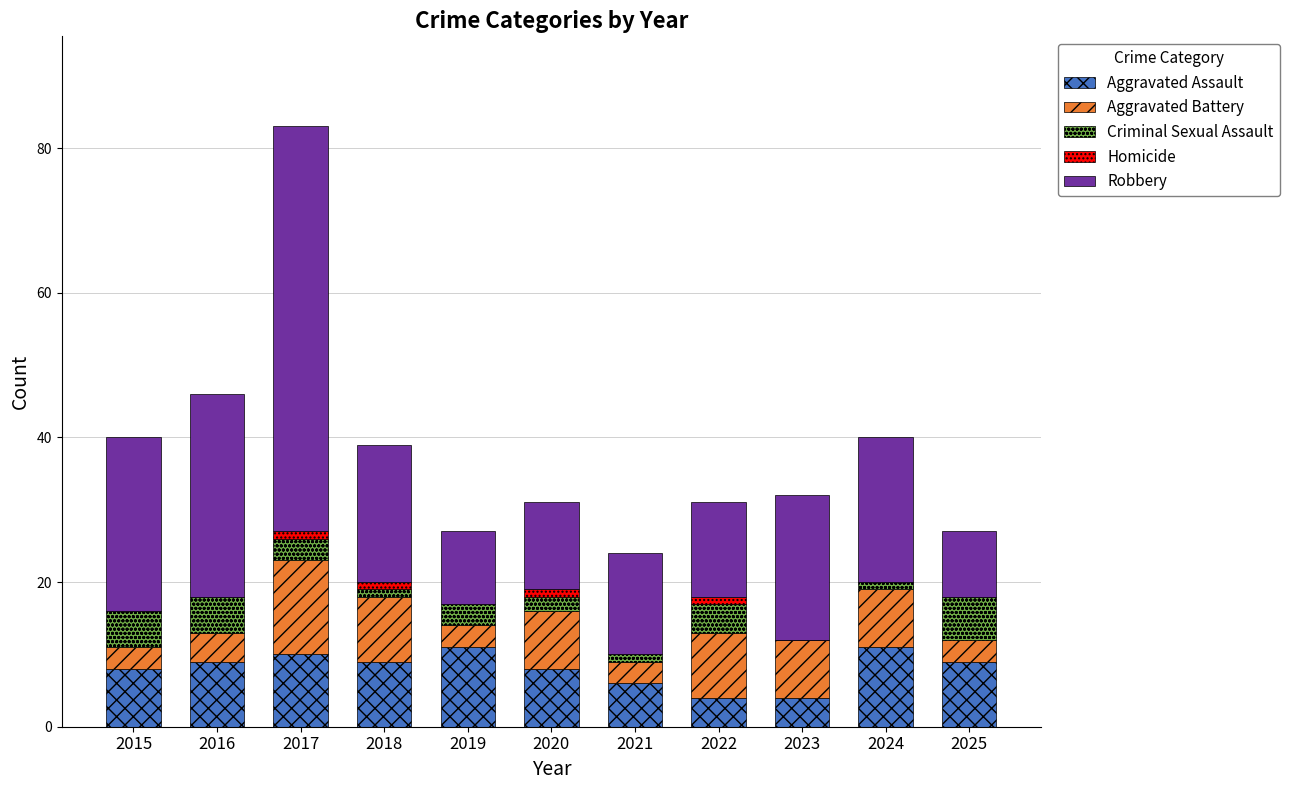

The value of Aggravated Assault at 2023 is 4. True or false?

True